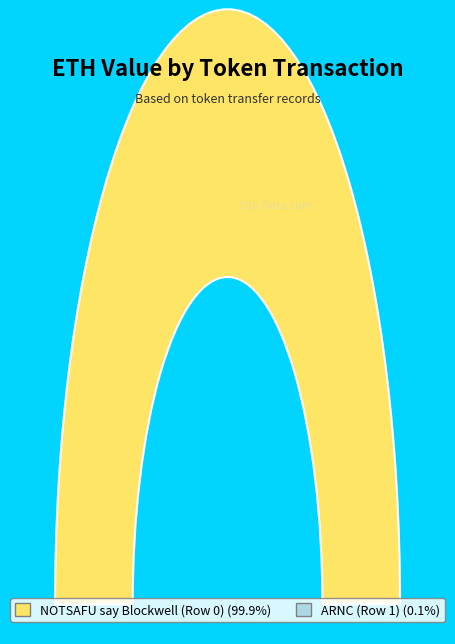

Is the sum of NOTSAFU say Blockwell (Row 0) and ARNC (Row 1) greater than half?

Yes